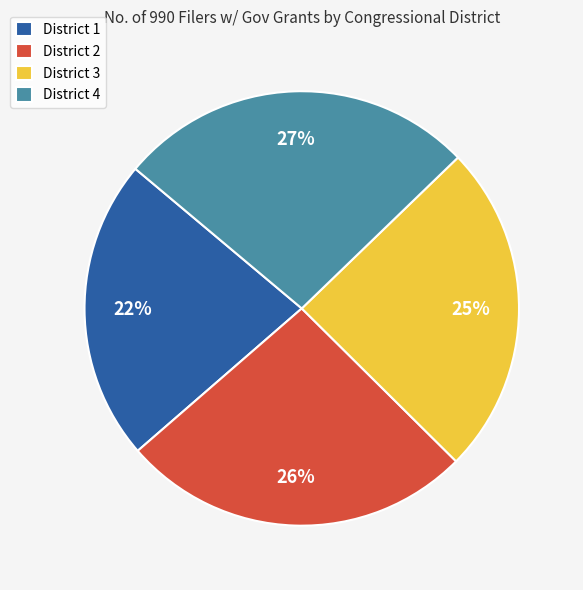

Approximately how many times larger is the value at District 4 compared to District 2?

1.0